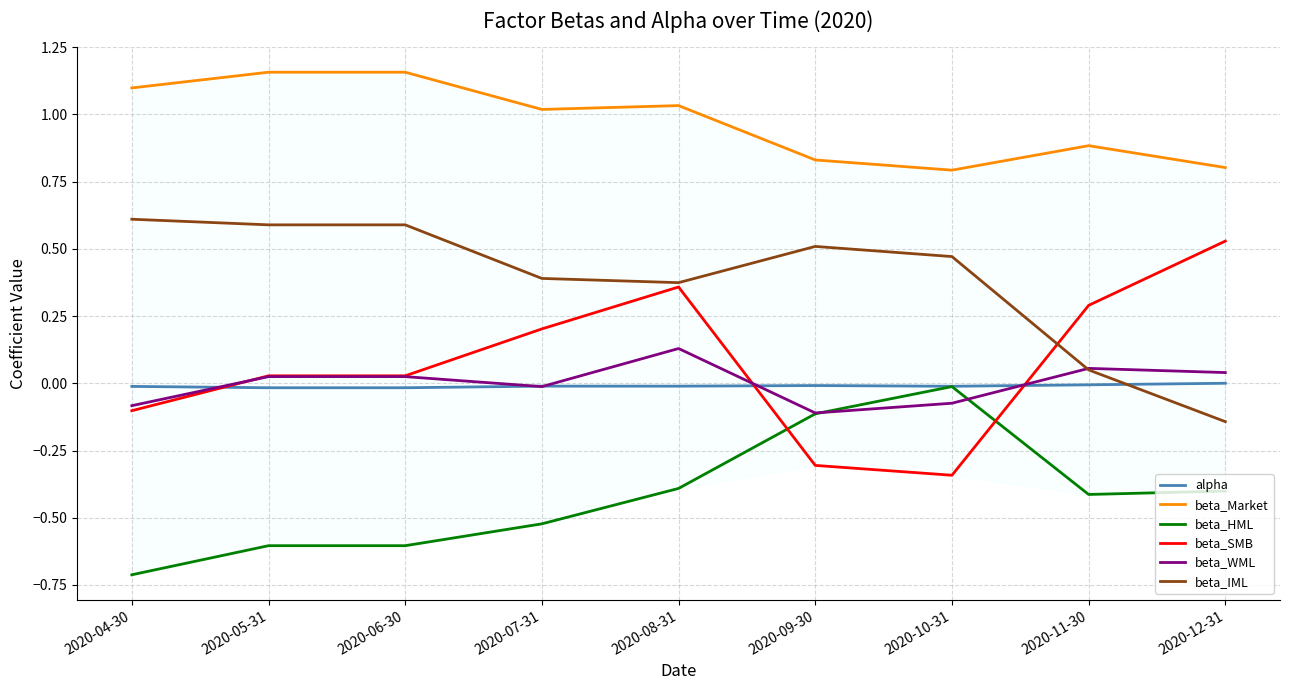

True or false: beta_IML and beta_WML cross at least once.

True